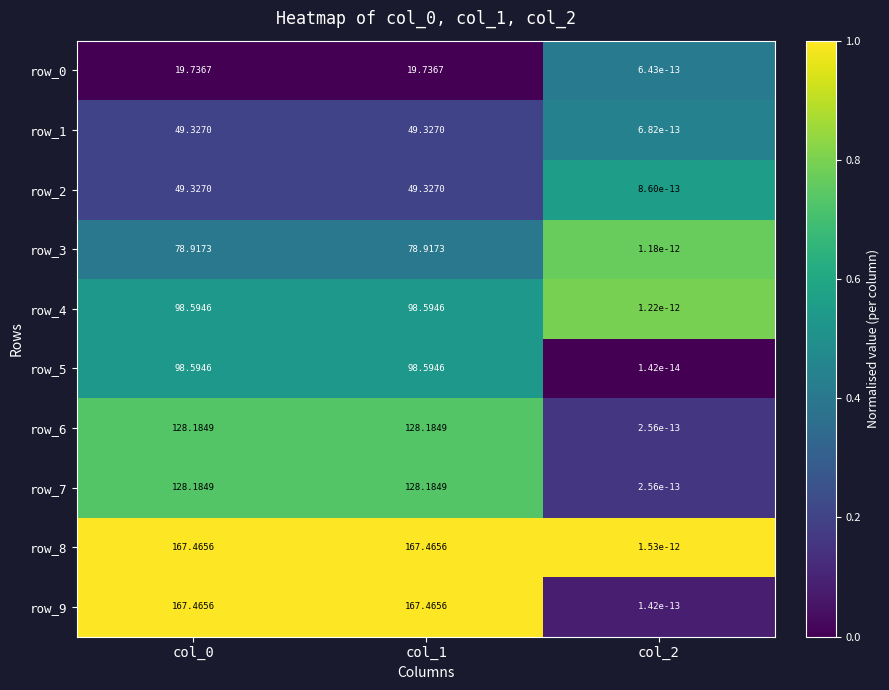

Is the value of row_3 at col_1 greater than the value of row_5 at col_1?

No